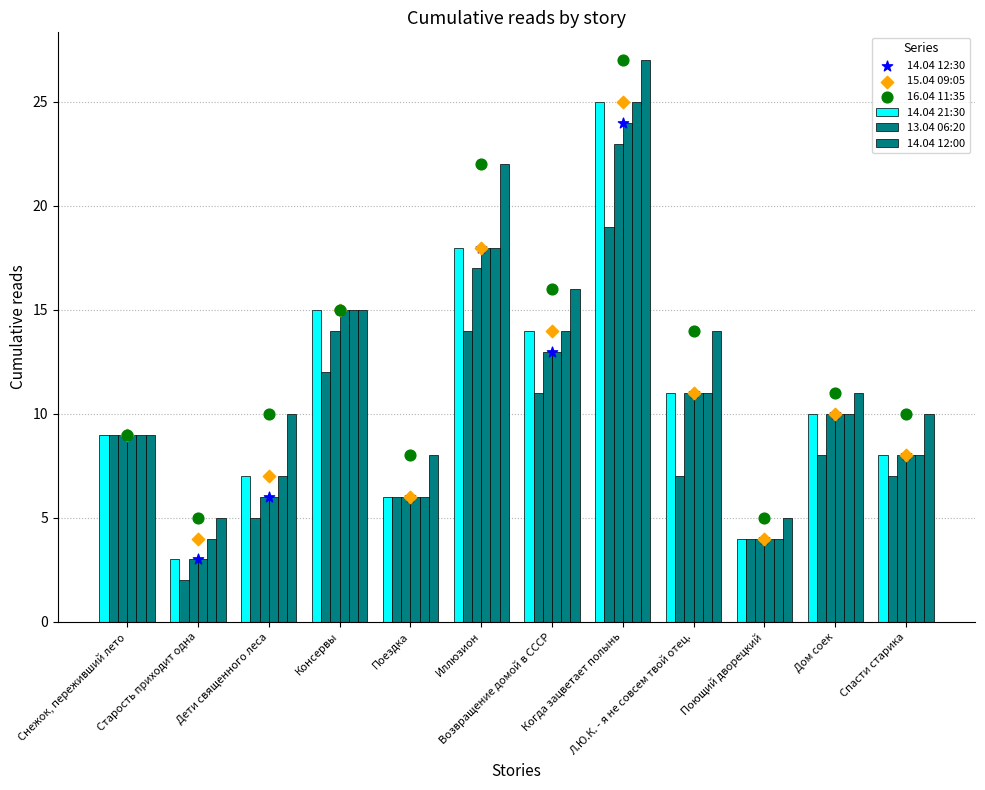

Which series has the largest Y range (max minus min)?

14.04 21:30